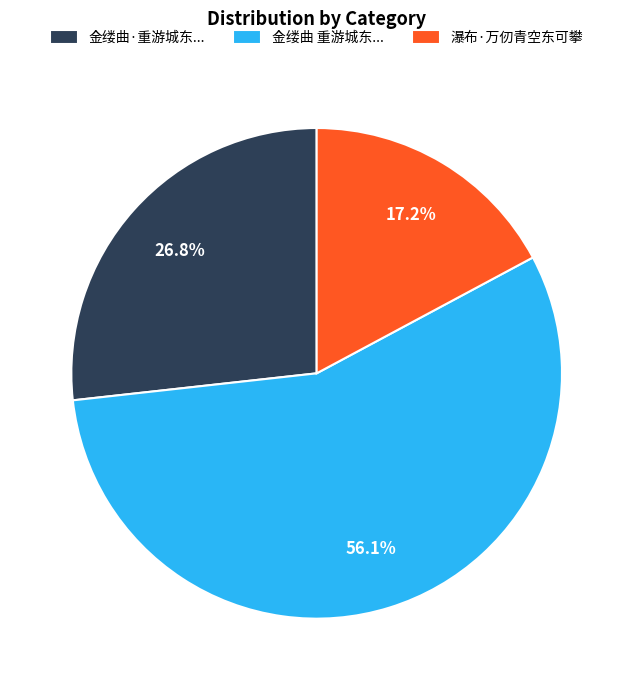

Approximately how many times larger is the value at 金缕曲 重游城东... compared to 金缕曲·重游城东...?

2.1